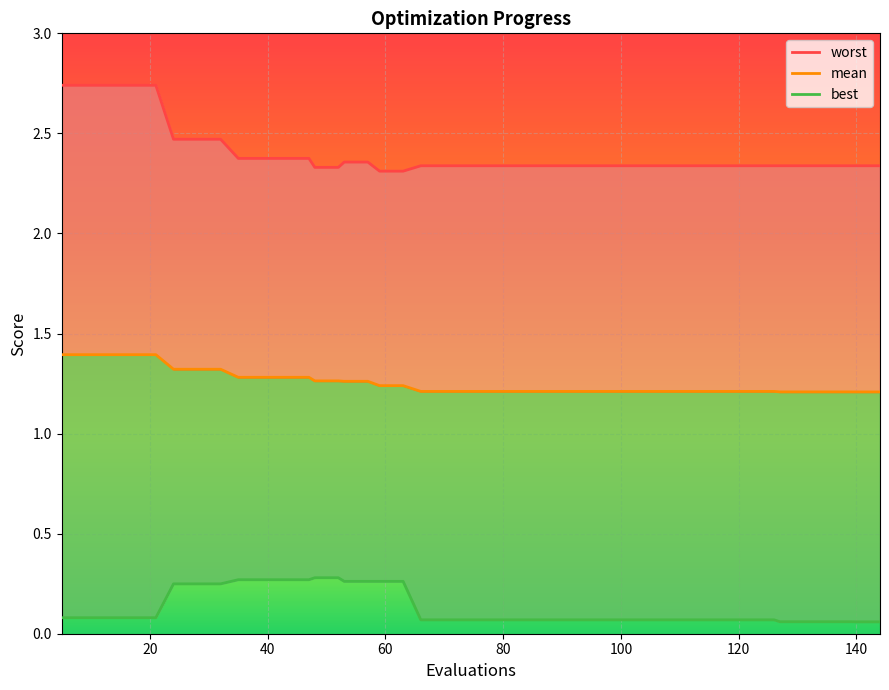

At how many categories does at least one series exceed 1?

40